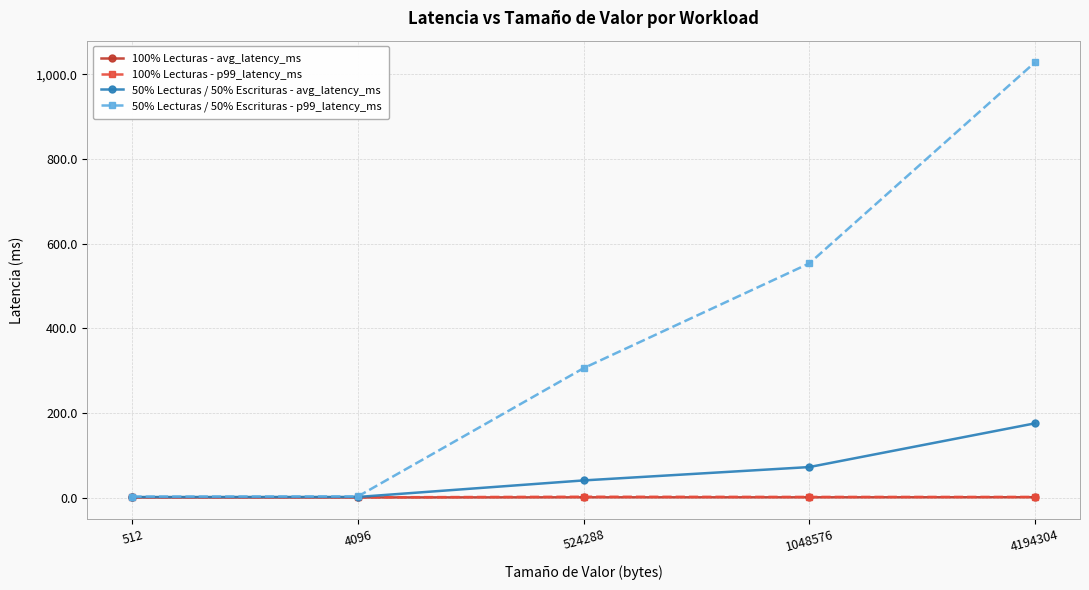

In 100% Lecturas - p99_latency_ms, how many points are higher than both neighbors (excluding endpoints)?

1